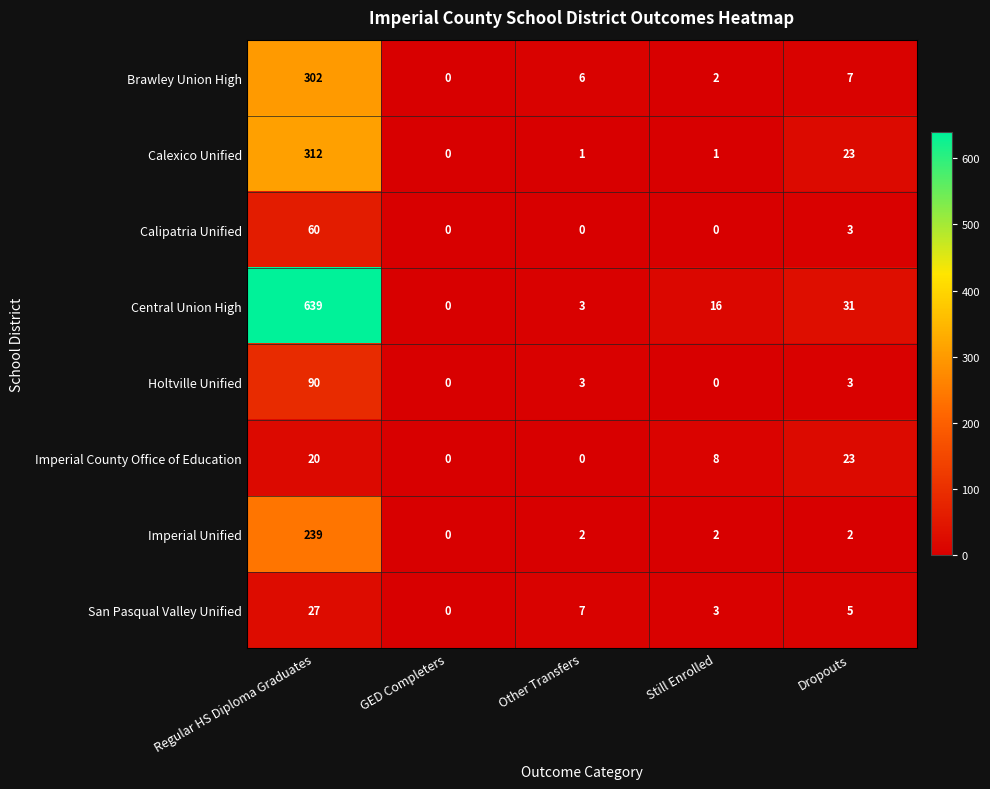

What is the difference between the second highest and second lowest values in the San Pasqual Valley Unified series?

4